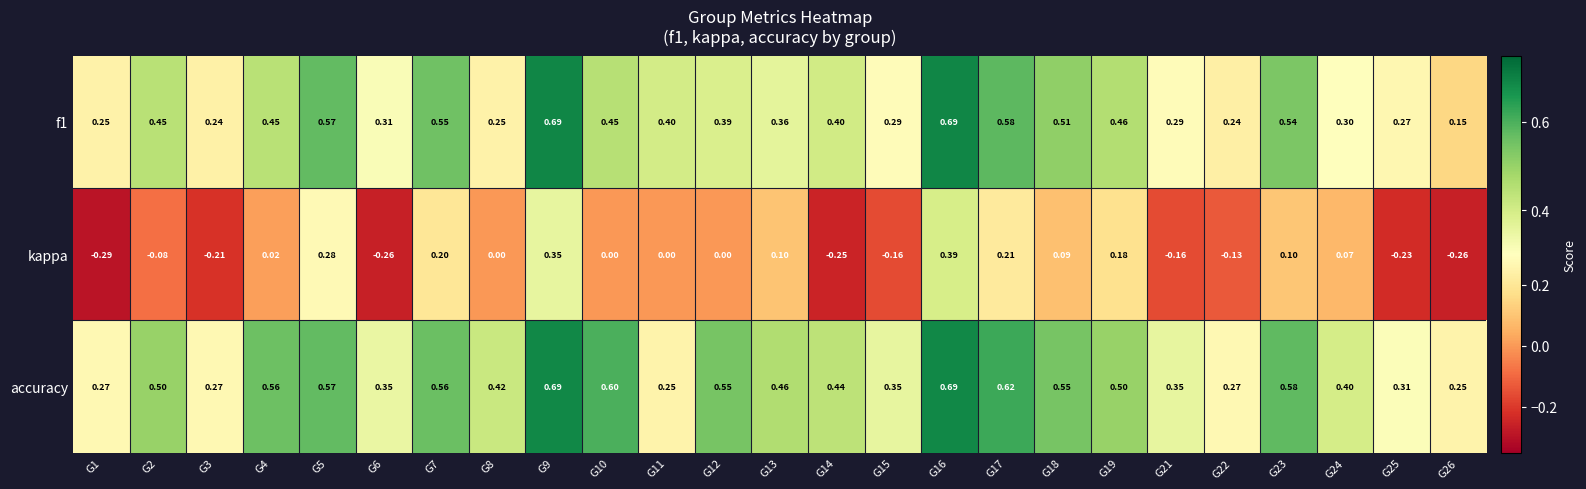

Which series changed the most between G22 and G25?

kappa